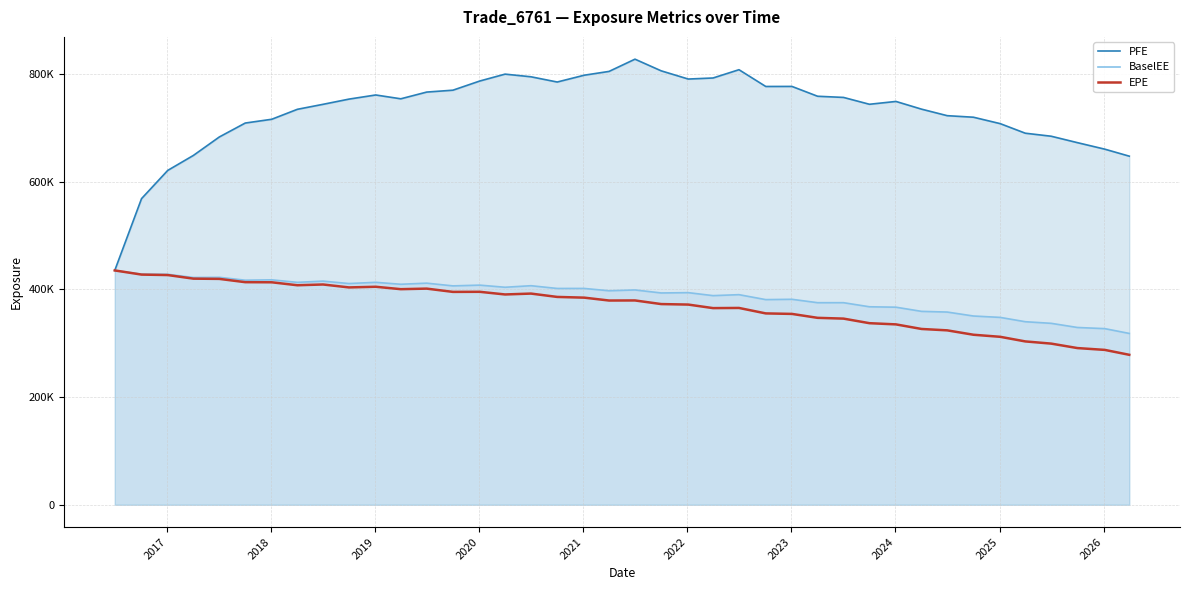

What is the smallest value displayed?

278639